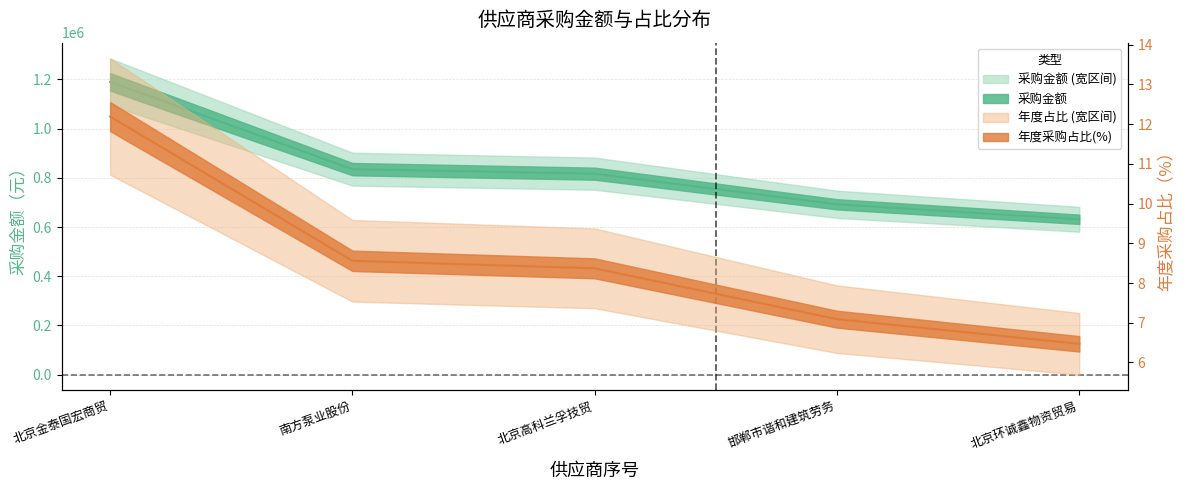

At which label is 年度采购占比(%) closest to 9?

南方泵业股份